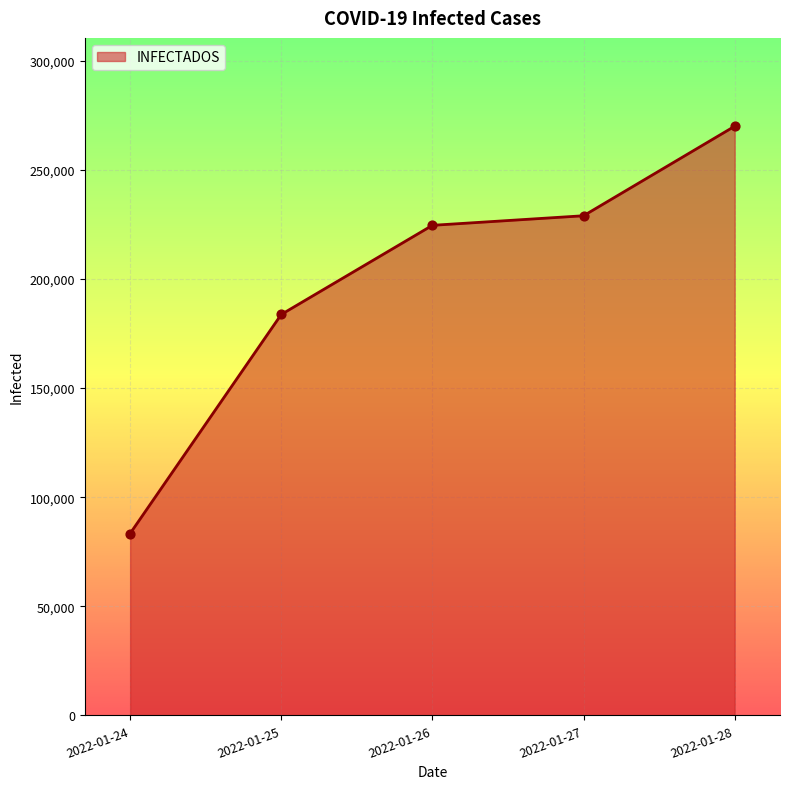

What is the ratio of the value at 2022-01-26 to the value at 2022-01-24?

2.7